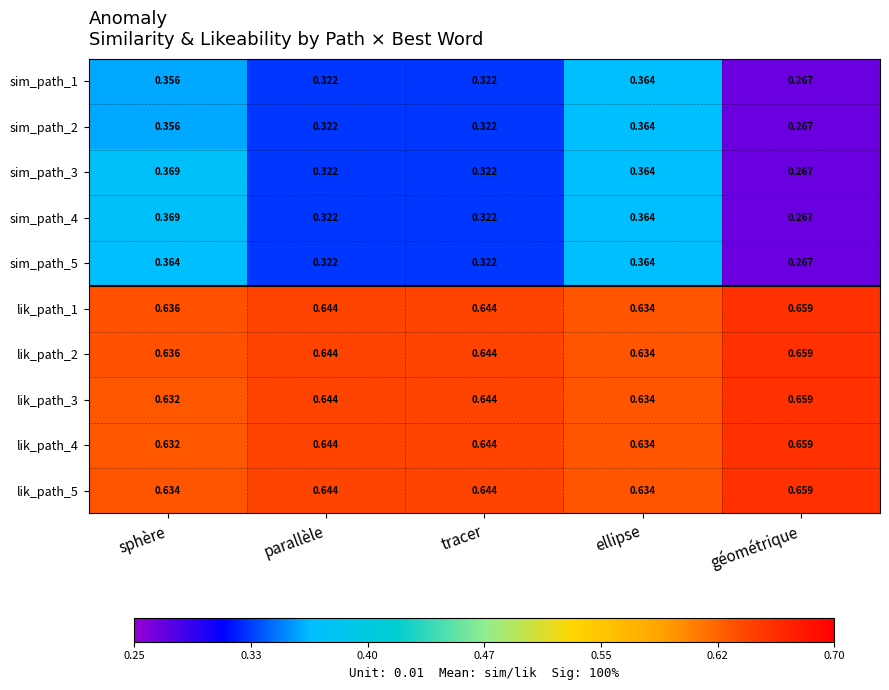

Which category has the lowest value in the sim_path_2 series?

géométrique